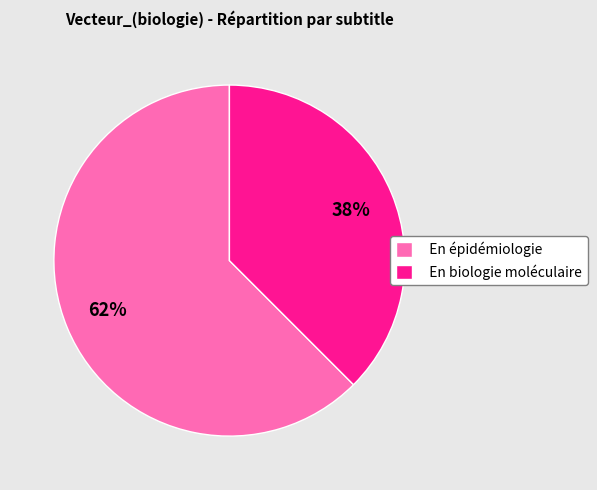

To the nearest percent, what percentage of the pie is En épidémiologie?

62%